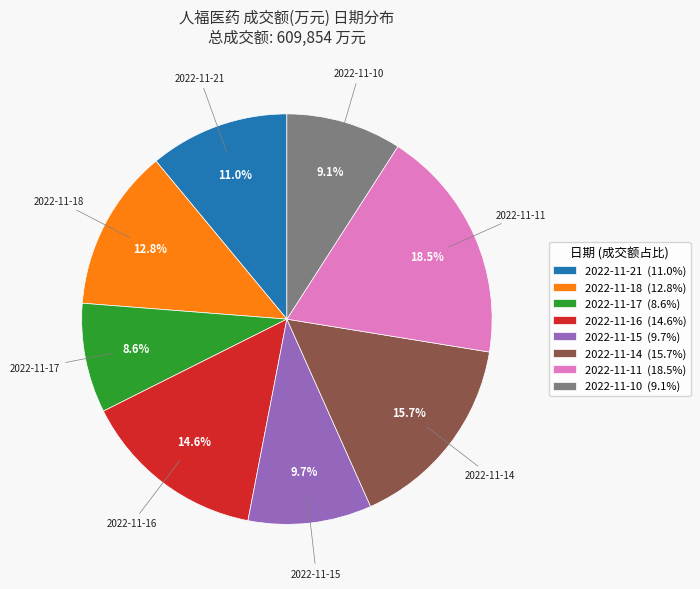

What portion of the pie excludes 2022-11-10?

90.9%